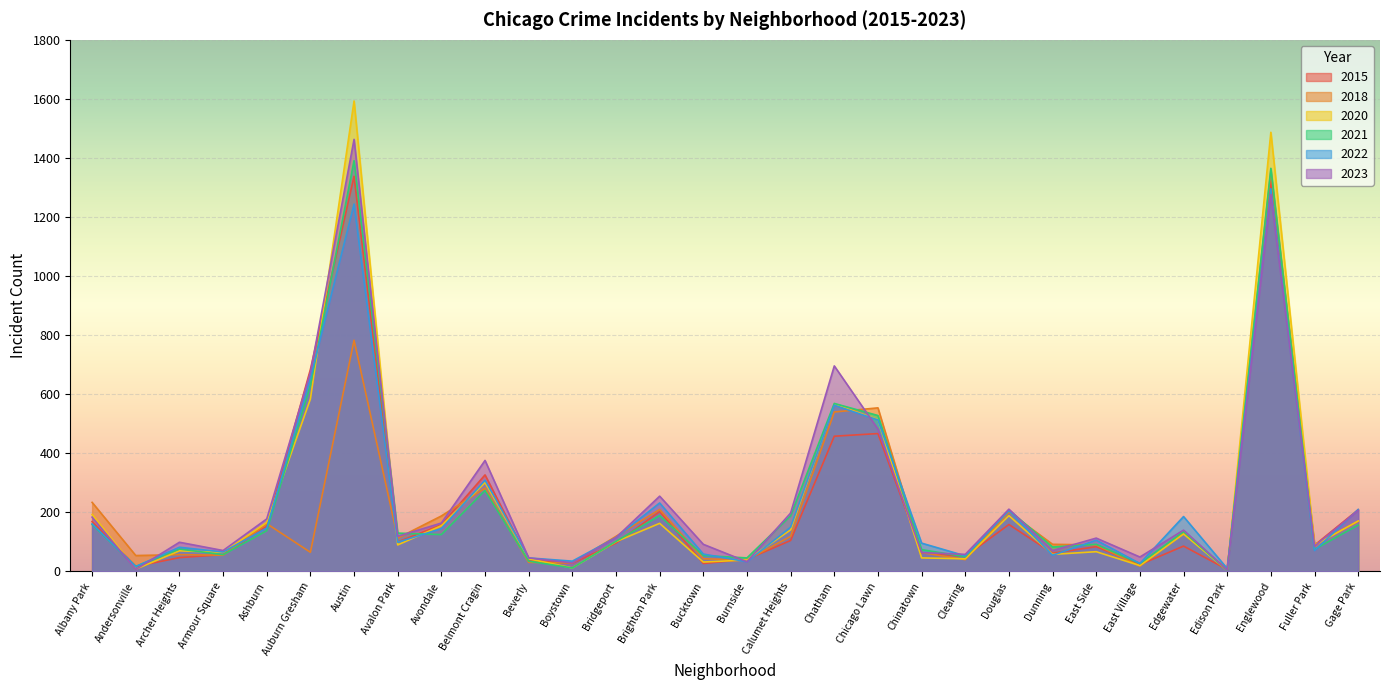

Which series has the largest total across all categories?

2023